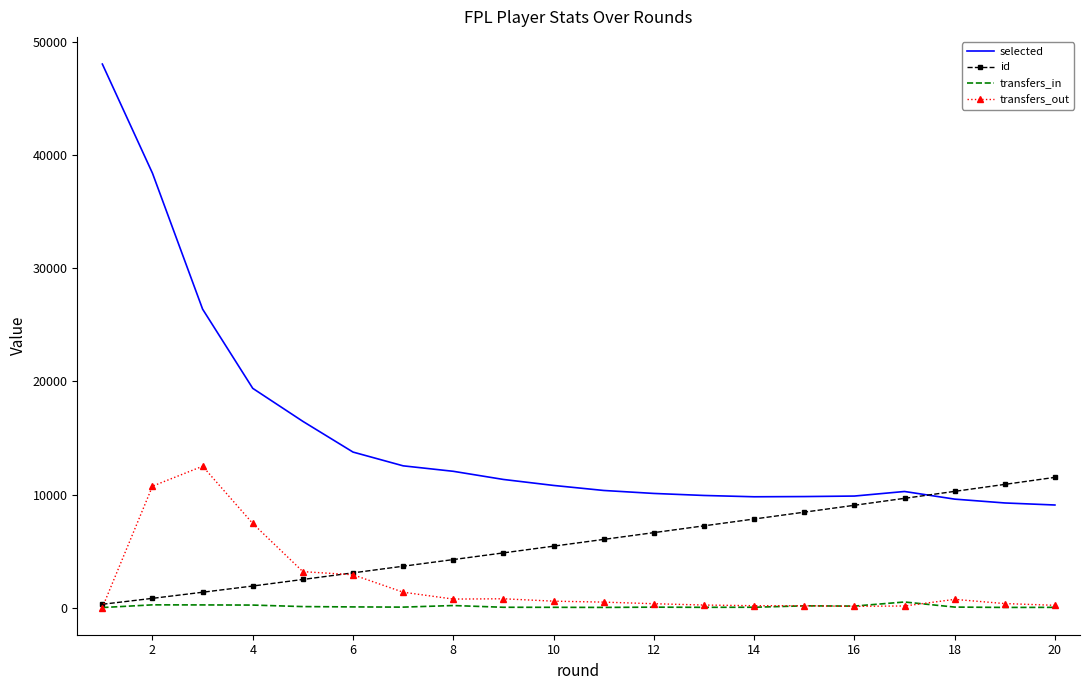

Which series has the largest total across all categories?

selected